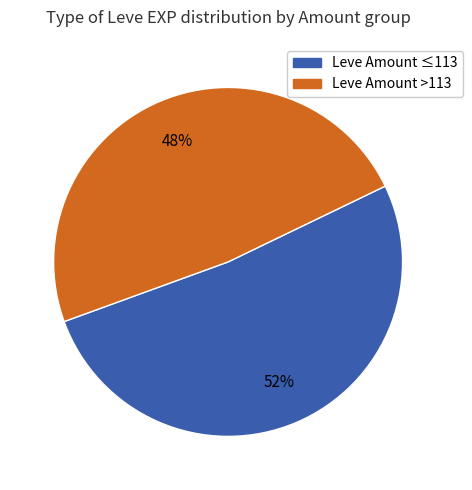

Is there a majority slice in this chart?

Yes